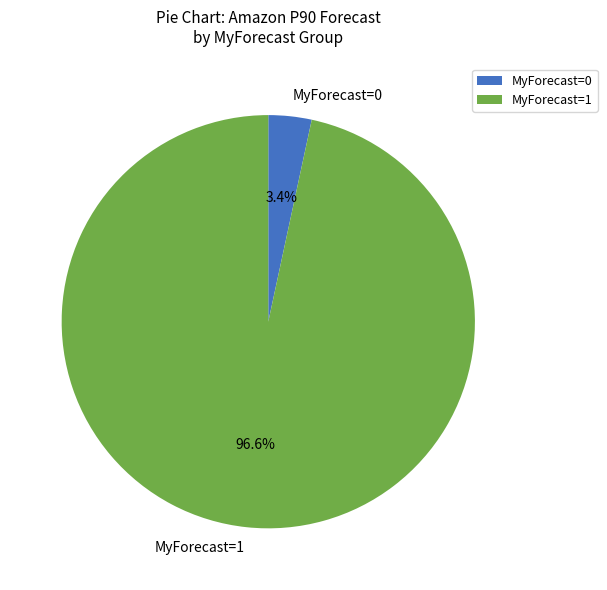

How many slices are in this pie chart?

2